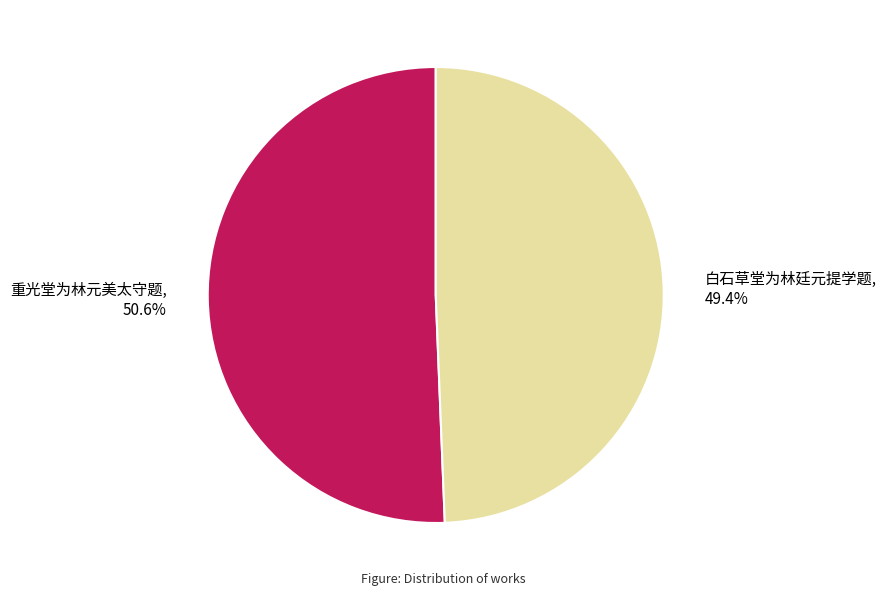

To the nearest percent, what is the difference between the 重光堂为林元美太守题 and 白石草堂为林廷元提学题 slice percentages?

1%